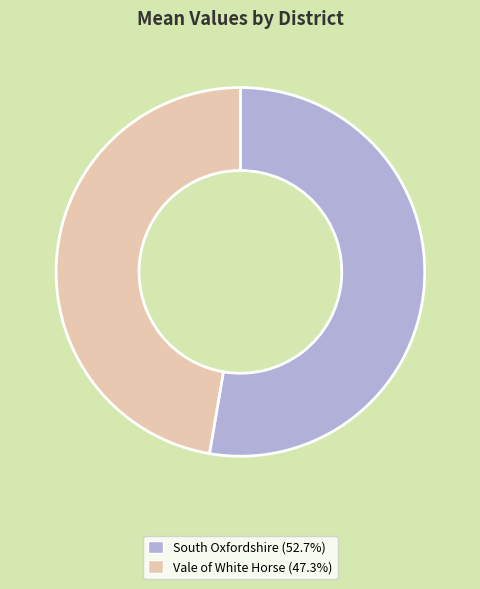

The South Oxfordshire slice represents 53% of the pie. True or false?

True